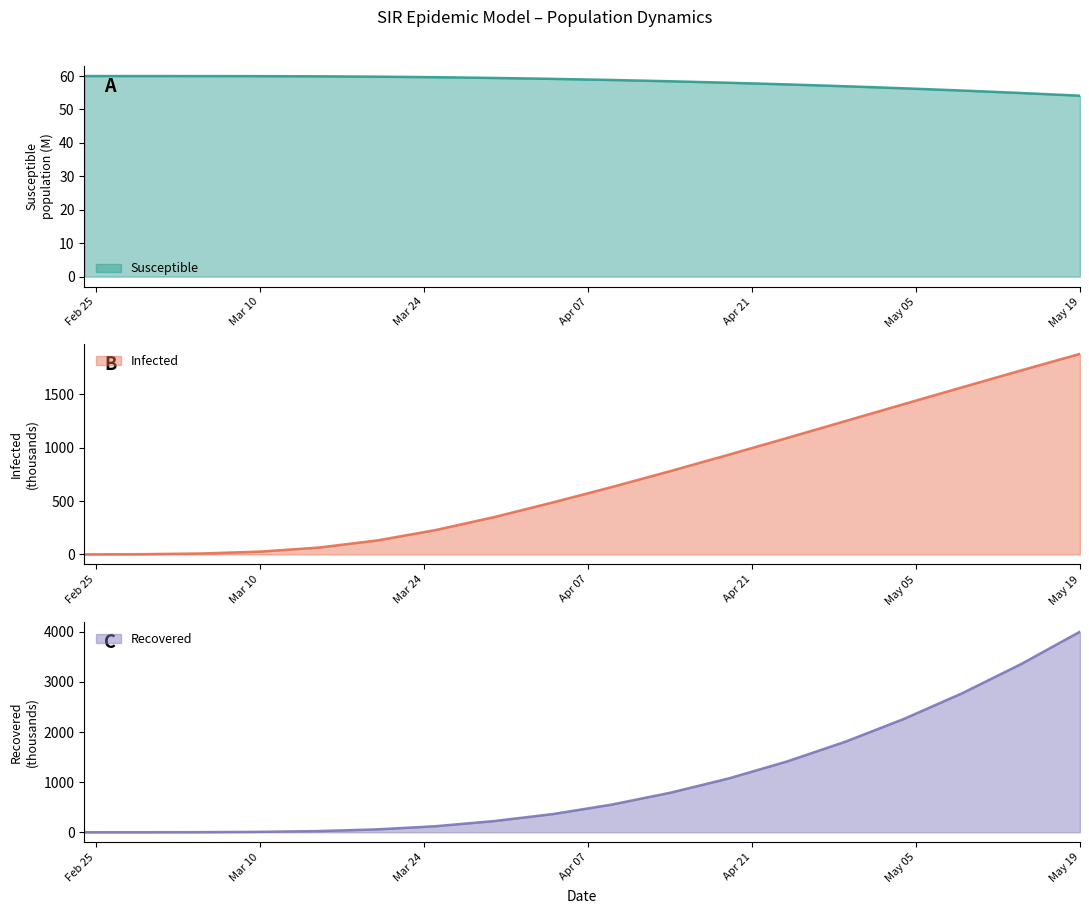

The value of Infected at 2020-05-09 is 1566.0. True or false?

True